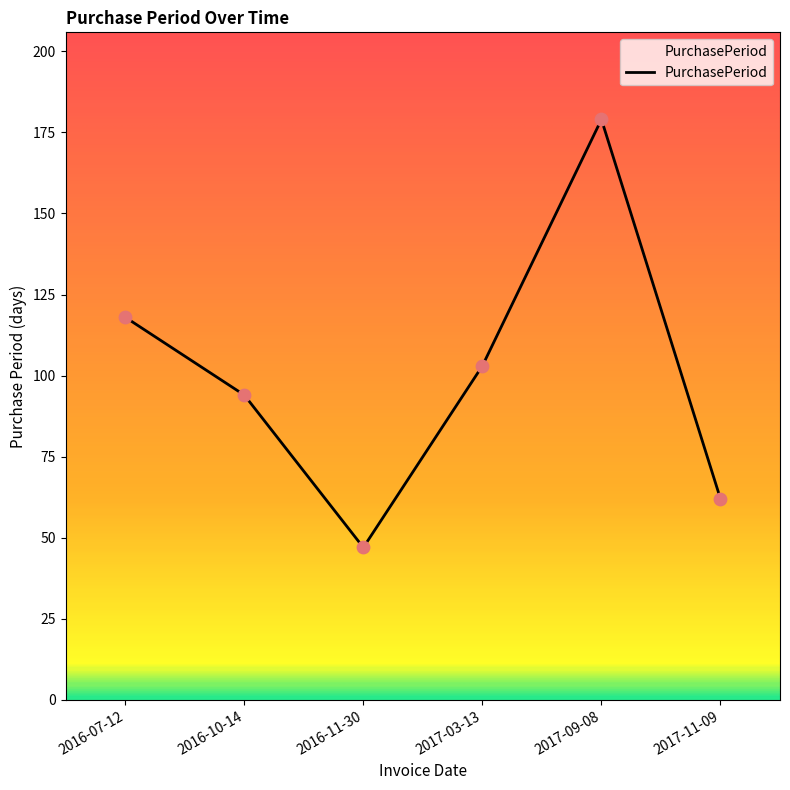

What is the change in value from 2016-07-12 to 2017-03-13?

-15